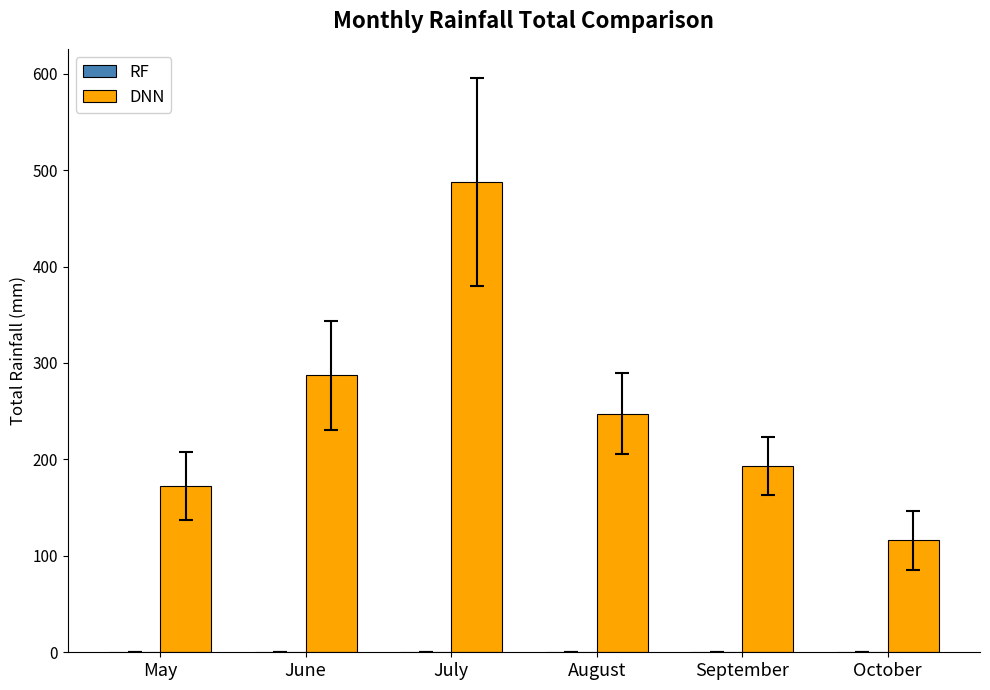

At which category does the chart reach its minimum across all series?

October